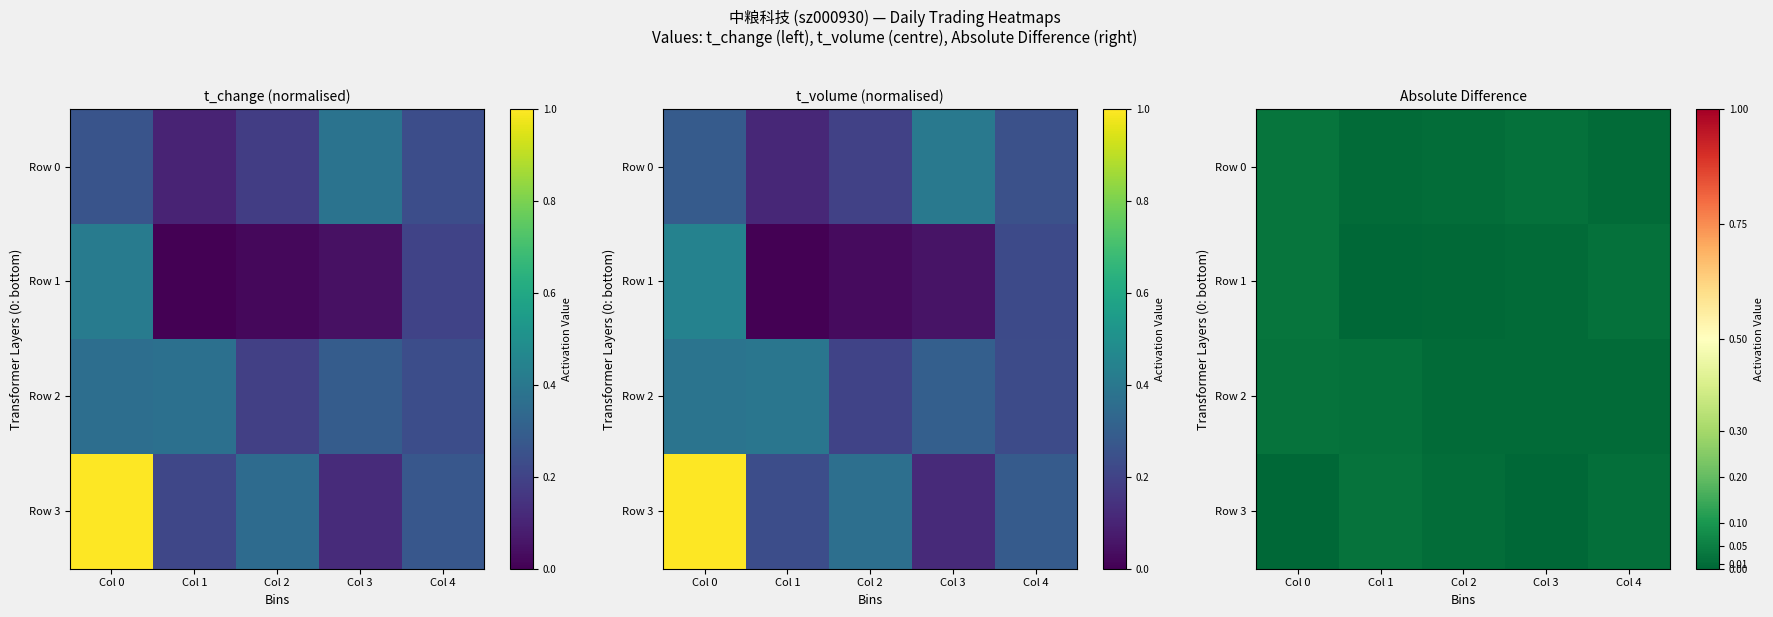

How many categories are shown in the chart?

5